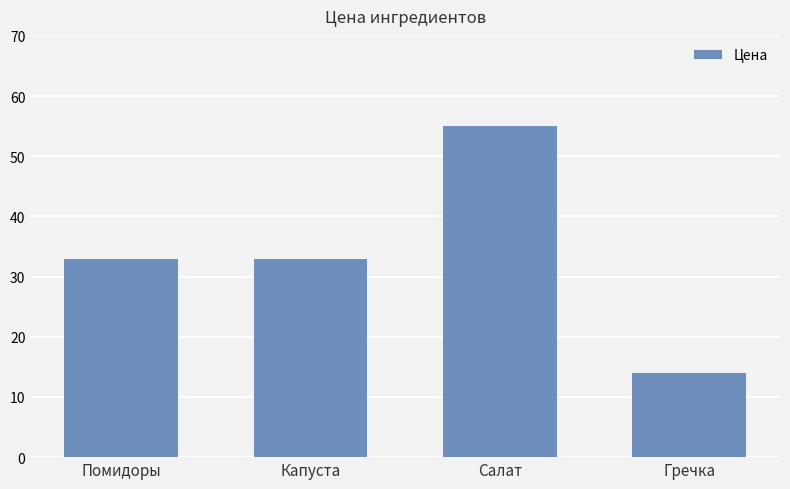

Are the bars horizontal?

No